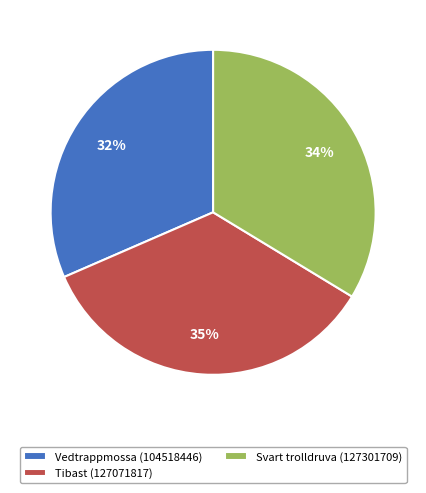

Do Vedtrappmossa (104518446) and Svart trolldruva (127301709) together represent more than half of the pie?

Yes